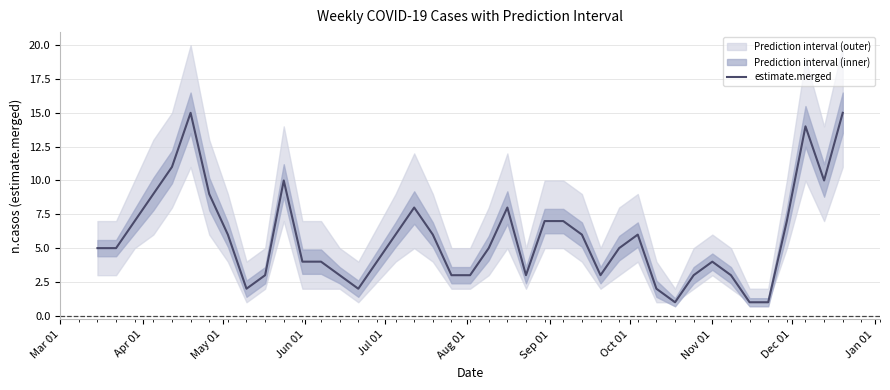

How many points are higher than both their immediate neighbors (excluding endpoints)?

7